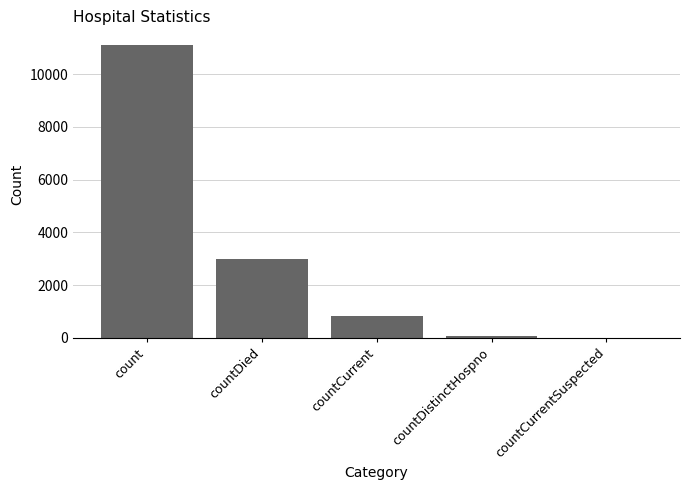

Is it true that the value at count is 5875?

False